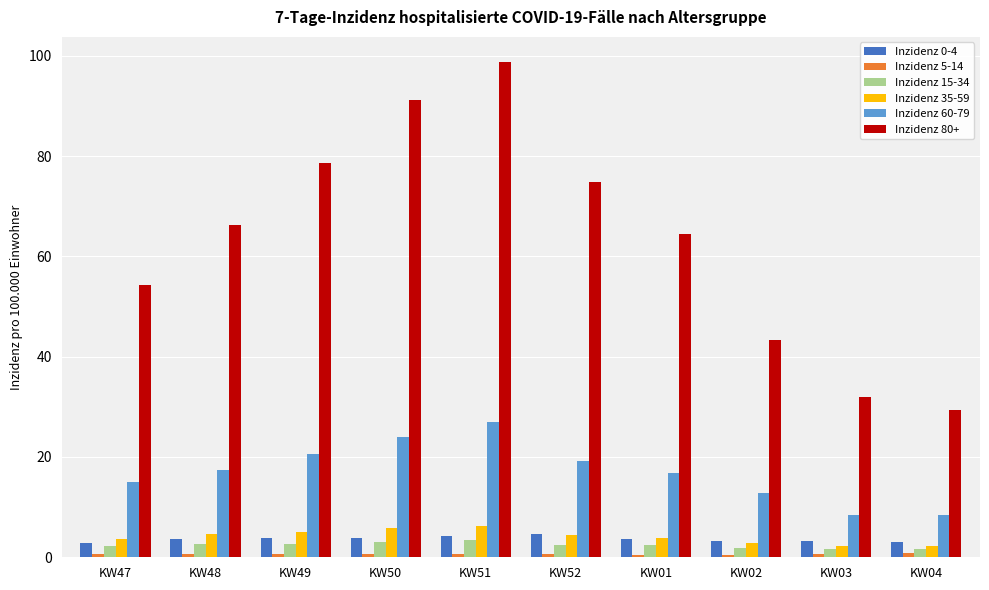

What is the sum of the Inzidenz 0-4 values at KW03 and KW04?

6.3